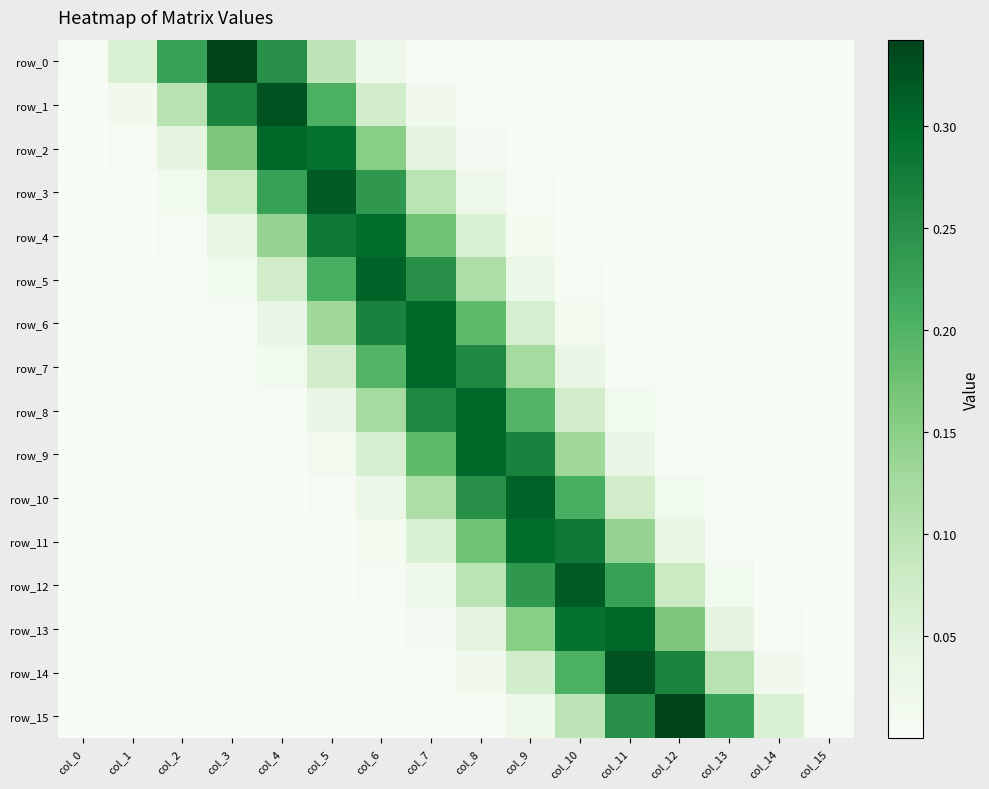

Which series changed the most between col_12 and col_14?

row_15